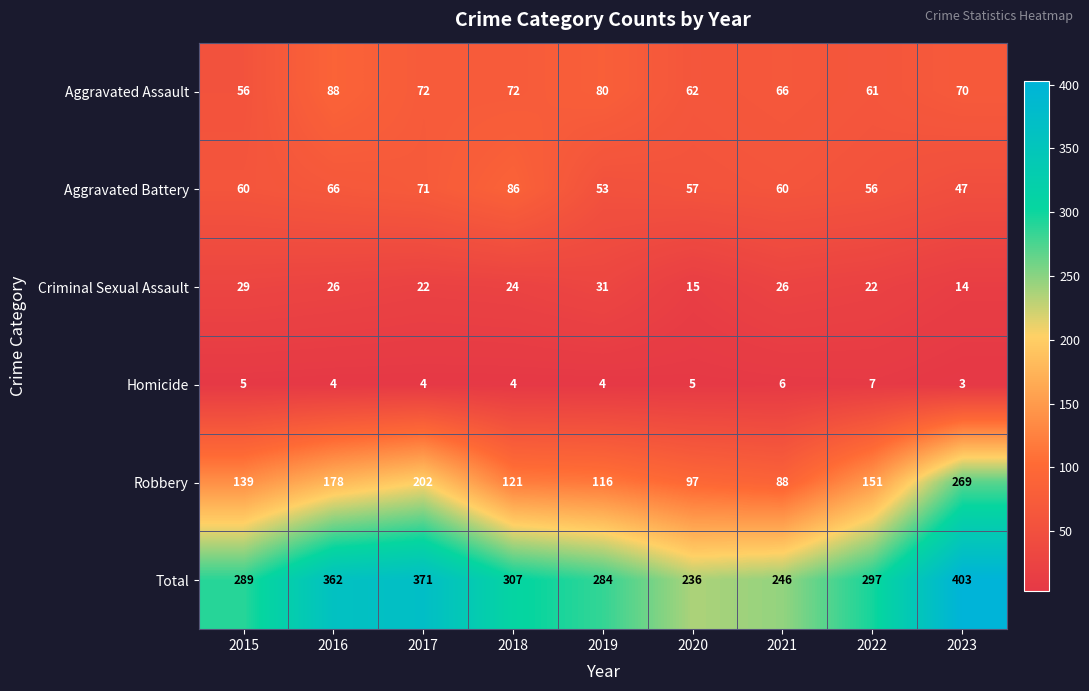

What is the maximum value shown in the chart?

403